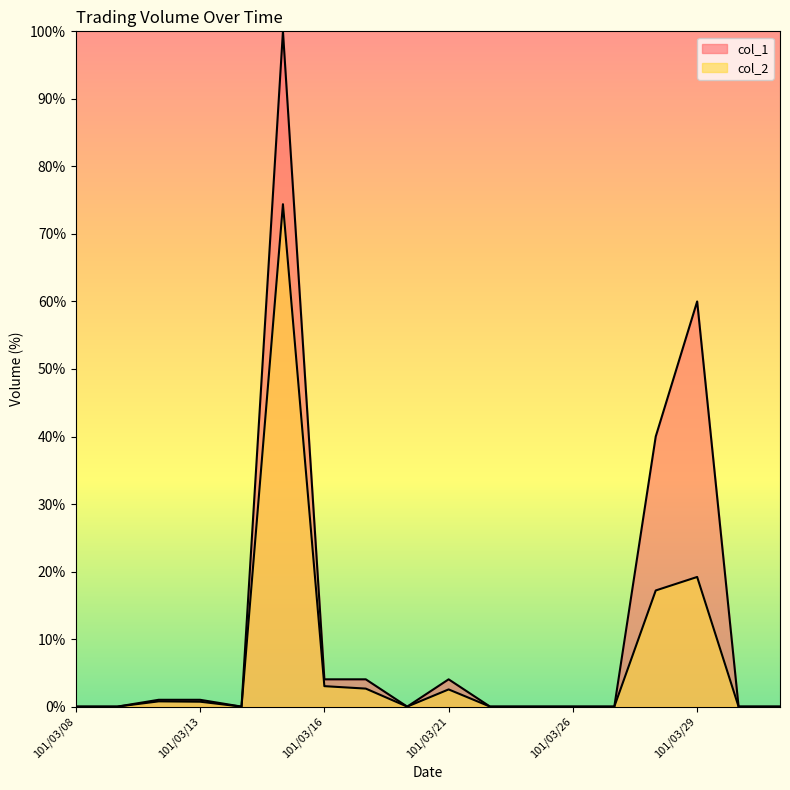

What position from the left is 101/03/14?

5